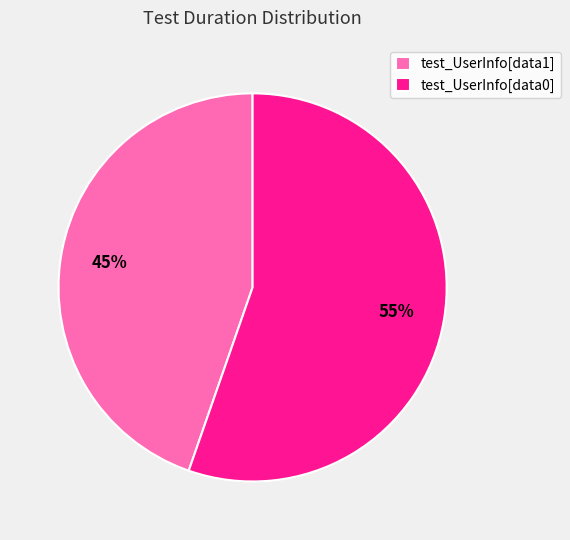

To the nearest percent, what is the average slice percentage?

50%